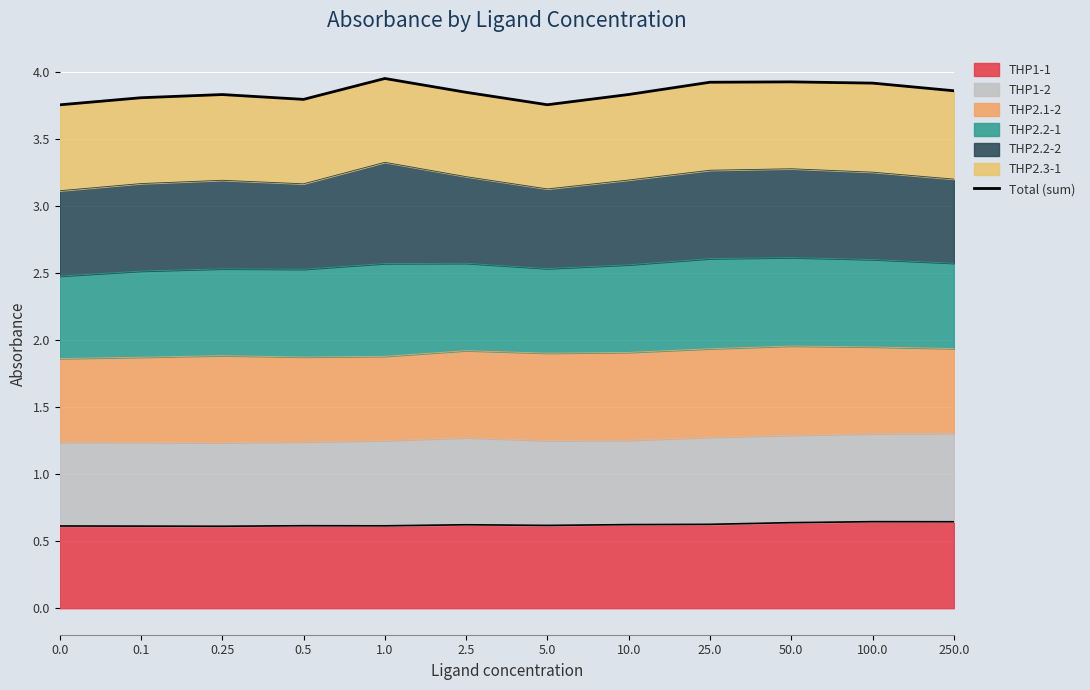

Count the number of categories in the chart.

12